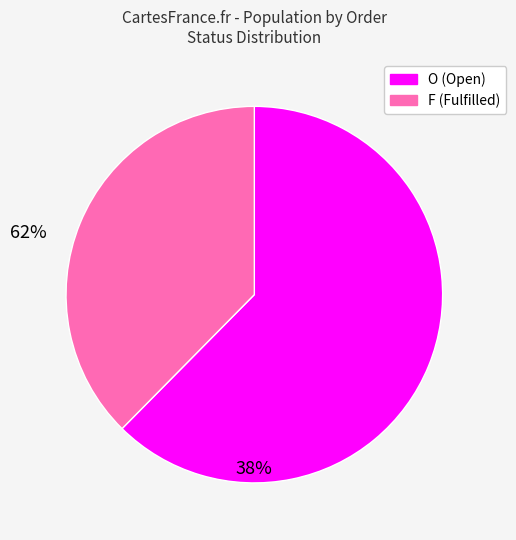

Does any single category account for the majority?

Yes